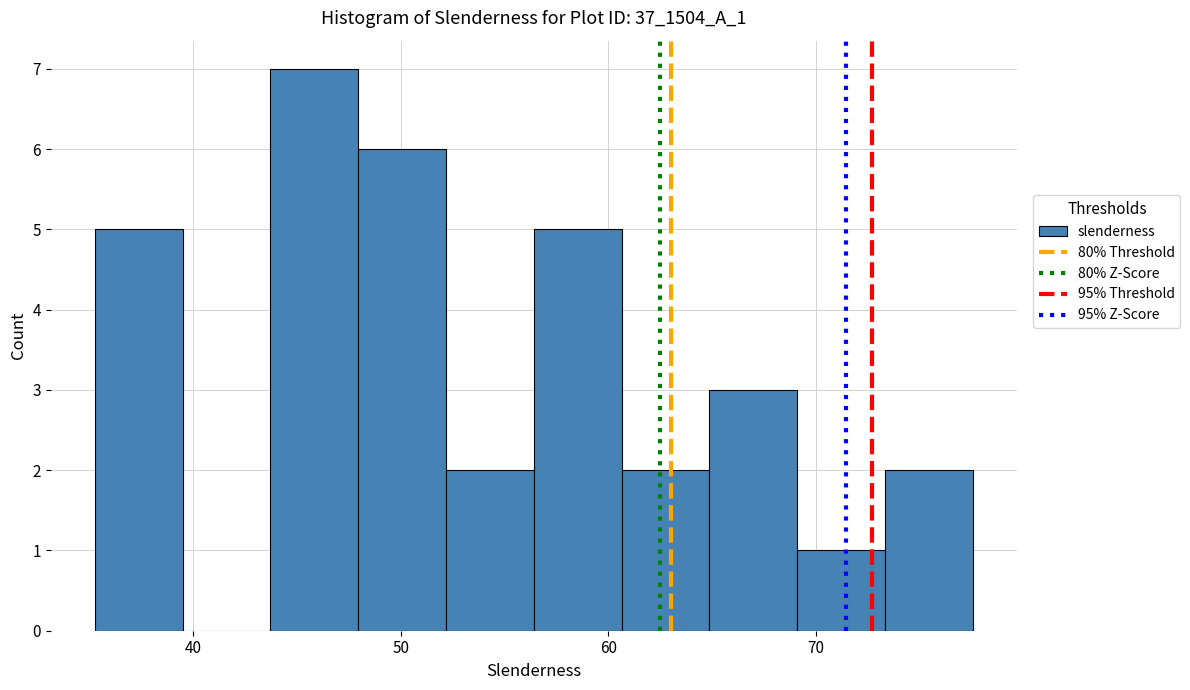

Reading left to right, transcribe this chart: for each bar, give the range it covers on the x-axis and its height. Neither the bar edges nor the heights are printed on the chart, so give them approximately, as read against the axes.

35 to 39: 5
39 to 44: 0
44 to 48: 7
48 to 52: 6
52 to 56: 2
56 to 61: 5
61 to 65: 2
65 to 69: 3
69 to 73: 1
73 to 78: 2